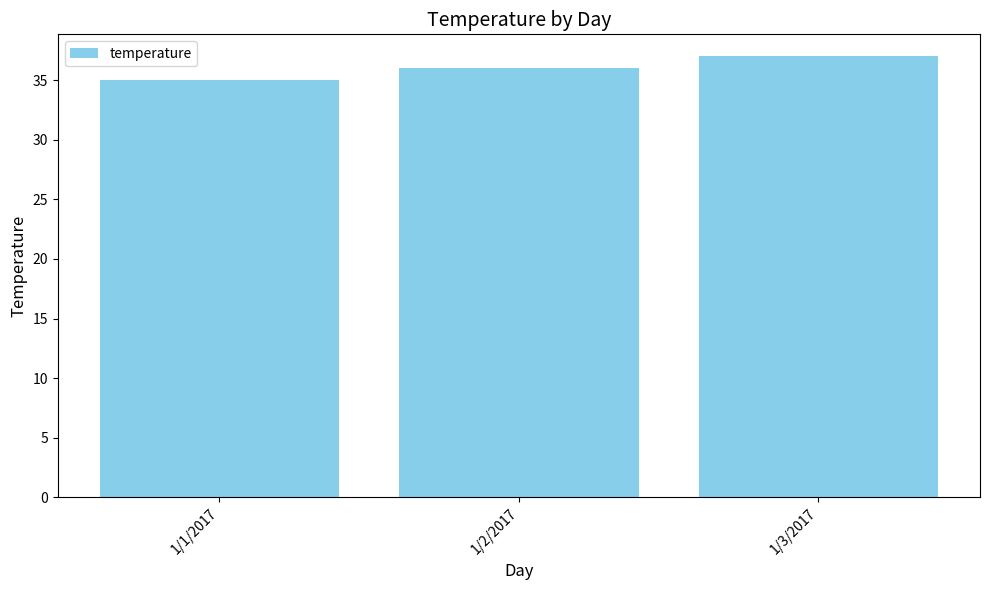

At which label is the value closest to 36?

1/2/2017